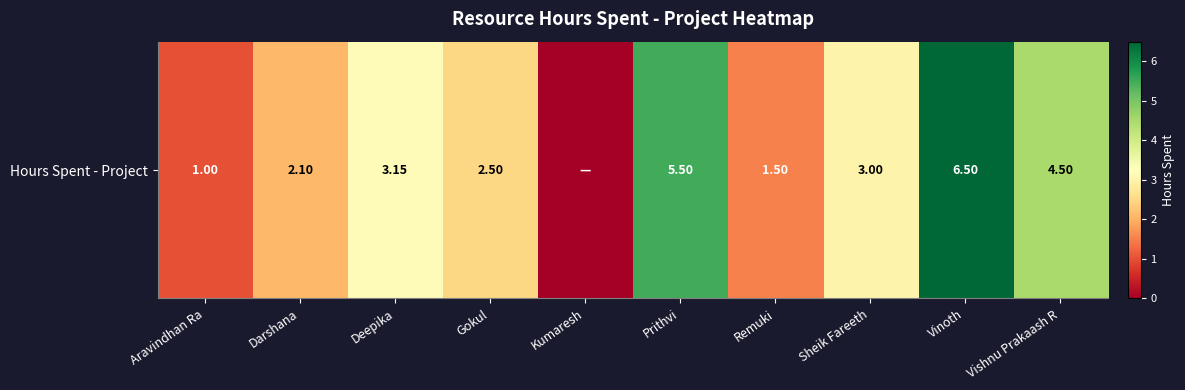

Rank the categories by value from lowest to highest.

Kumaresh, Aravindhan Ra, Remuki, Darshana, Gokul, Sheik Fareeth, Deepika, Vishnu Prakaash R, Prithvi, Vinoth